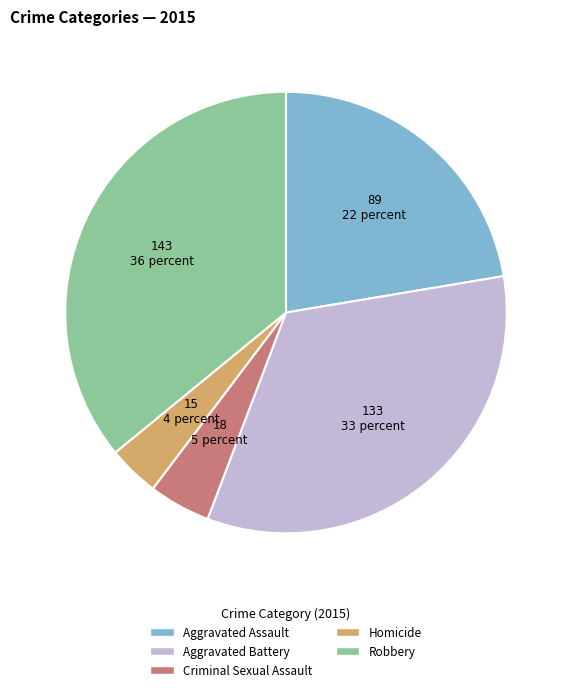

Rank the categories by value from lowest to highest.

Homicide, Criminal Sexual Assault, Aggravated Assault, Aggravated Battery, Robbery